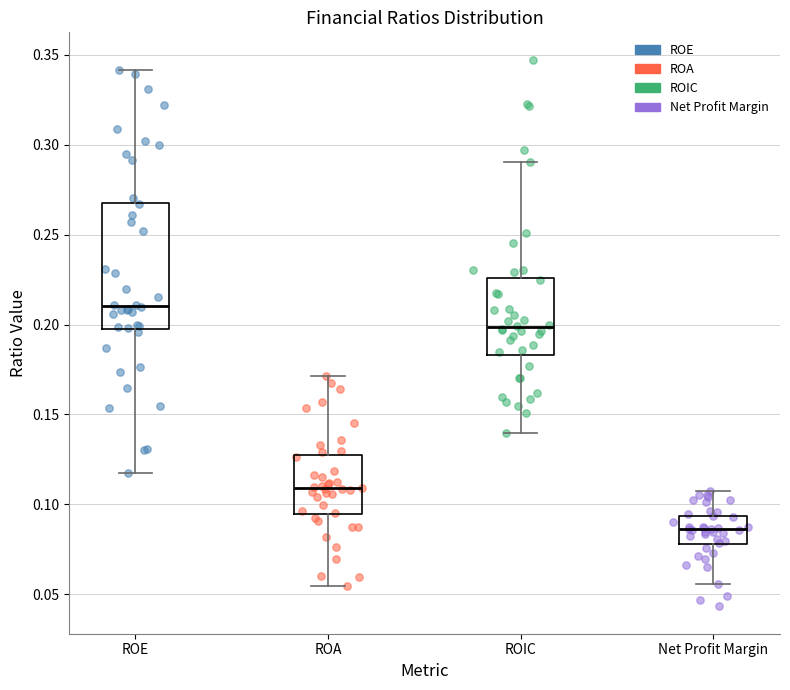

Which box has the highest median line?

ROE